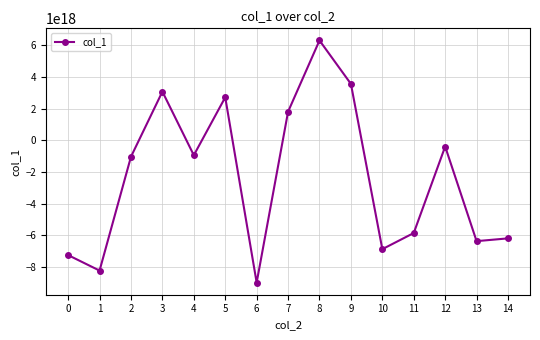

How many points are higher than both their immediate neighbors (excluding endpoints)?

4